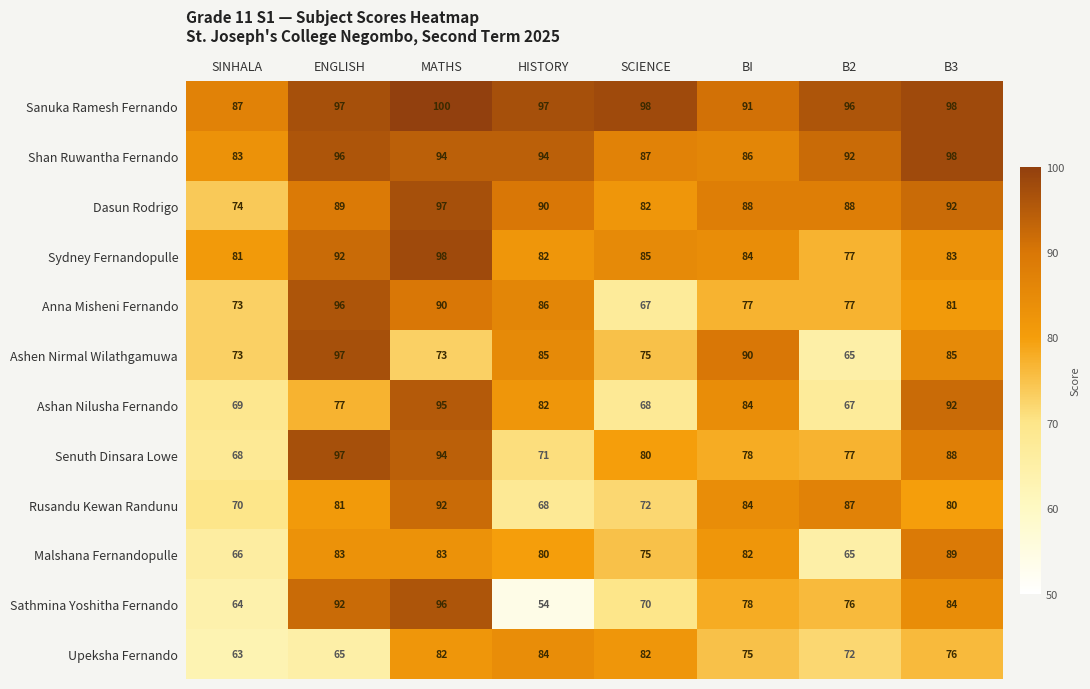

What is the sum of the Ashen Nirmal Wilathgamuwa values at B3 and SCIENCE?

160